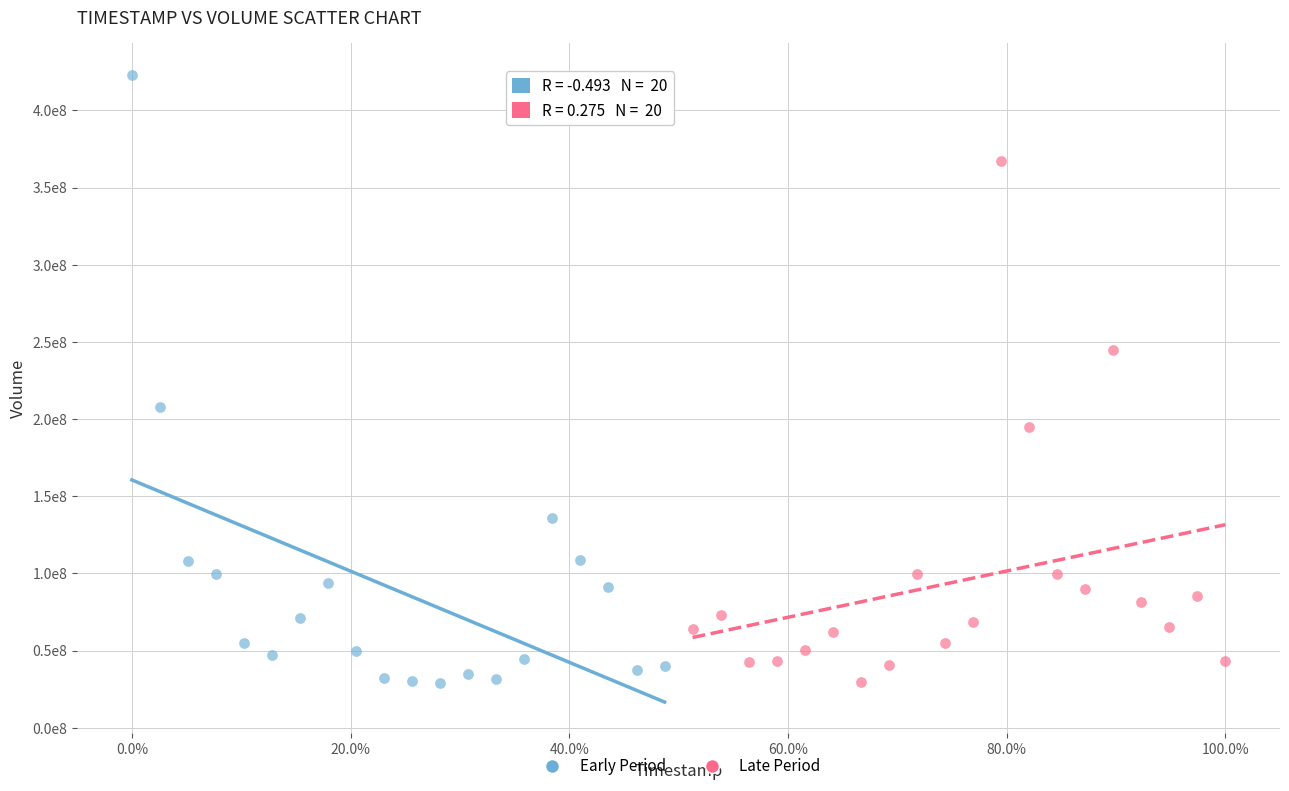

What are all the series names shown in the legend?

Early Period, Late Period